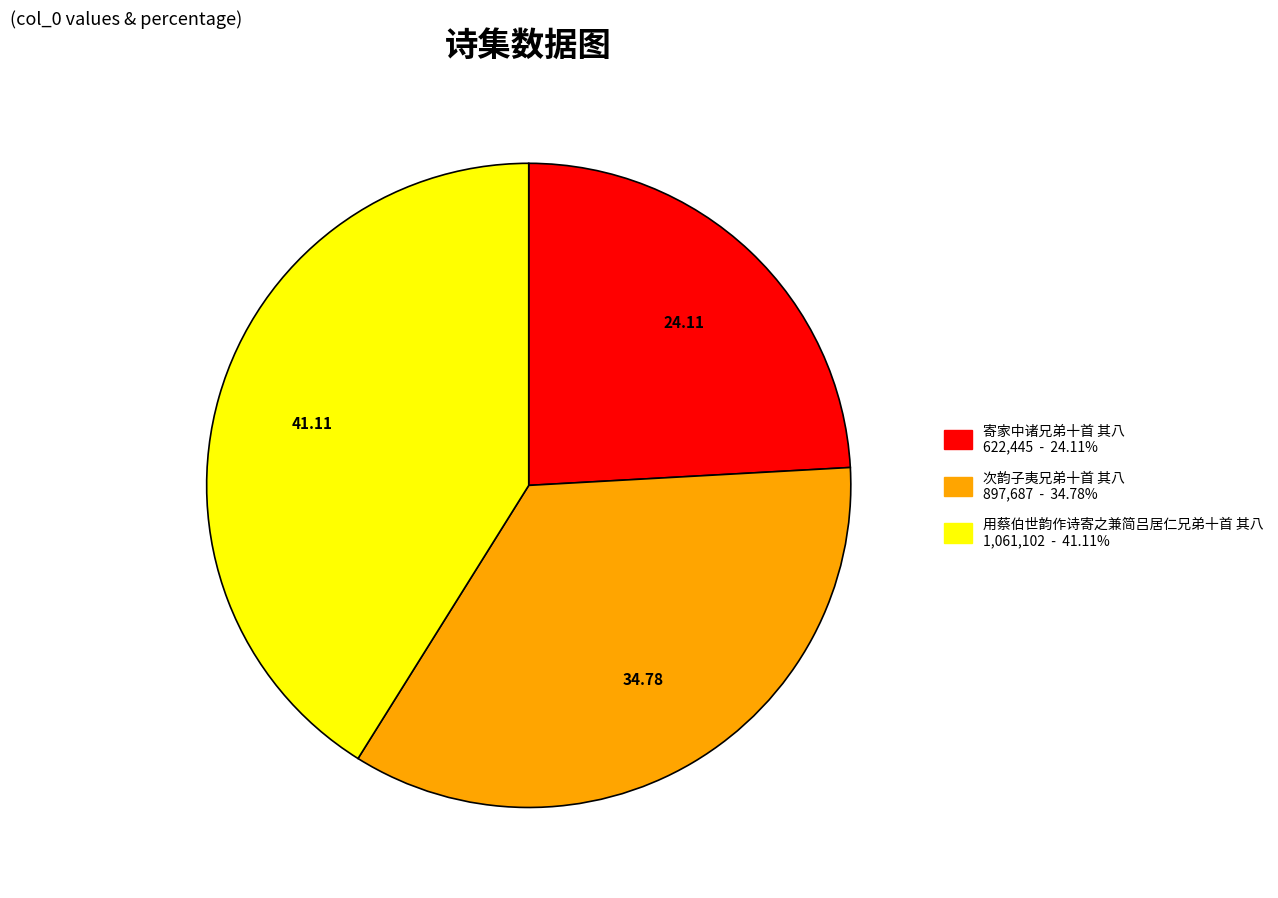

Rank the categories by value from lowest to highest.

寄家中诸兄弟十首 其八, 次韵子夷兄弟十首 其八, 用蔡伯世韵作诗寄之兼简吕居仁兄弟十首 其八